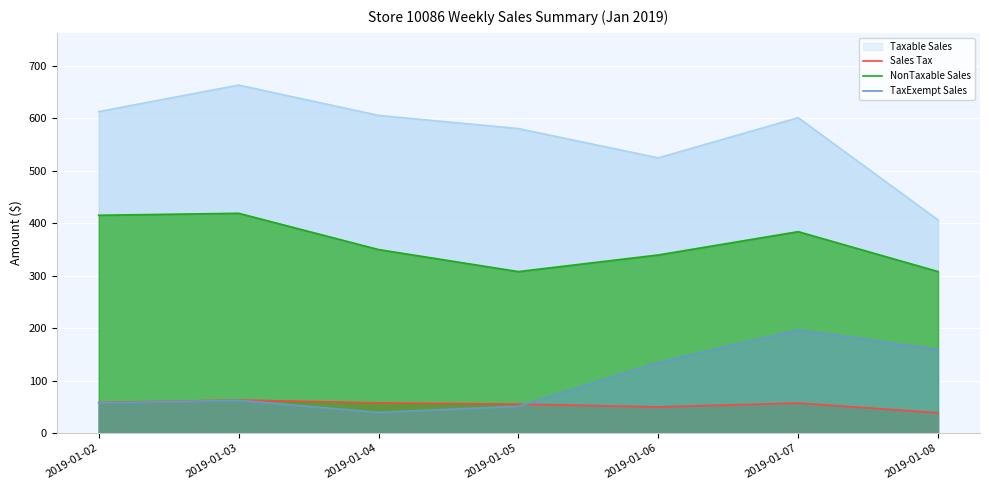

Which category has the highest value in the TaxExempt Sales series?

2019-01-07